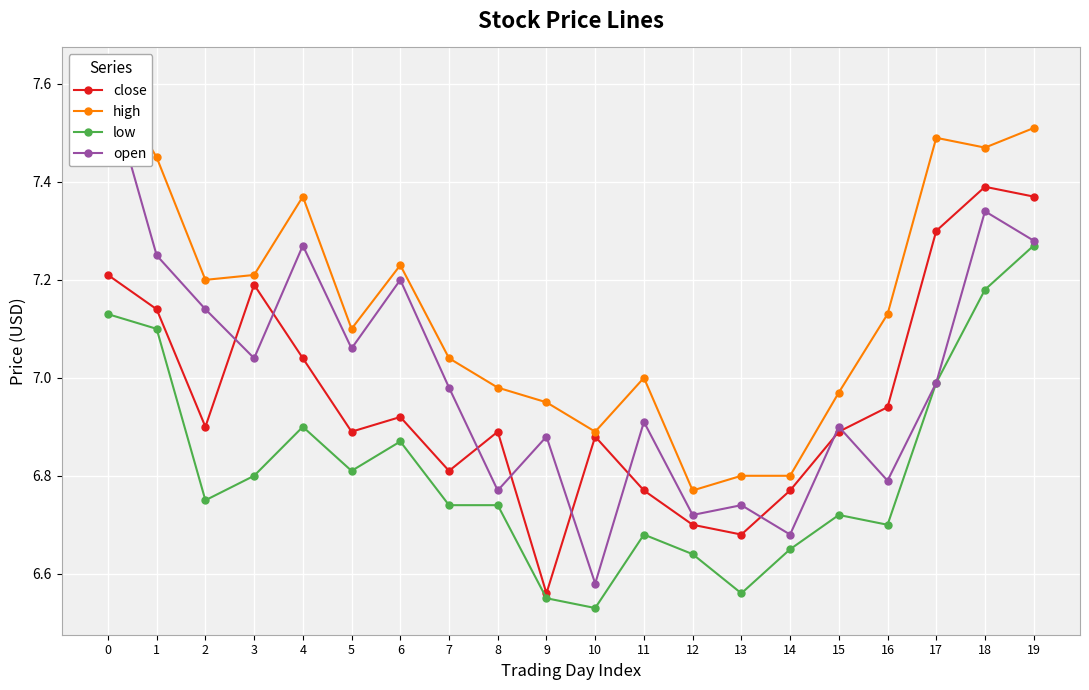

At which category does low reach its first local peak?

4